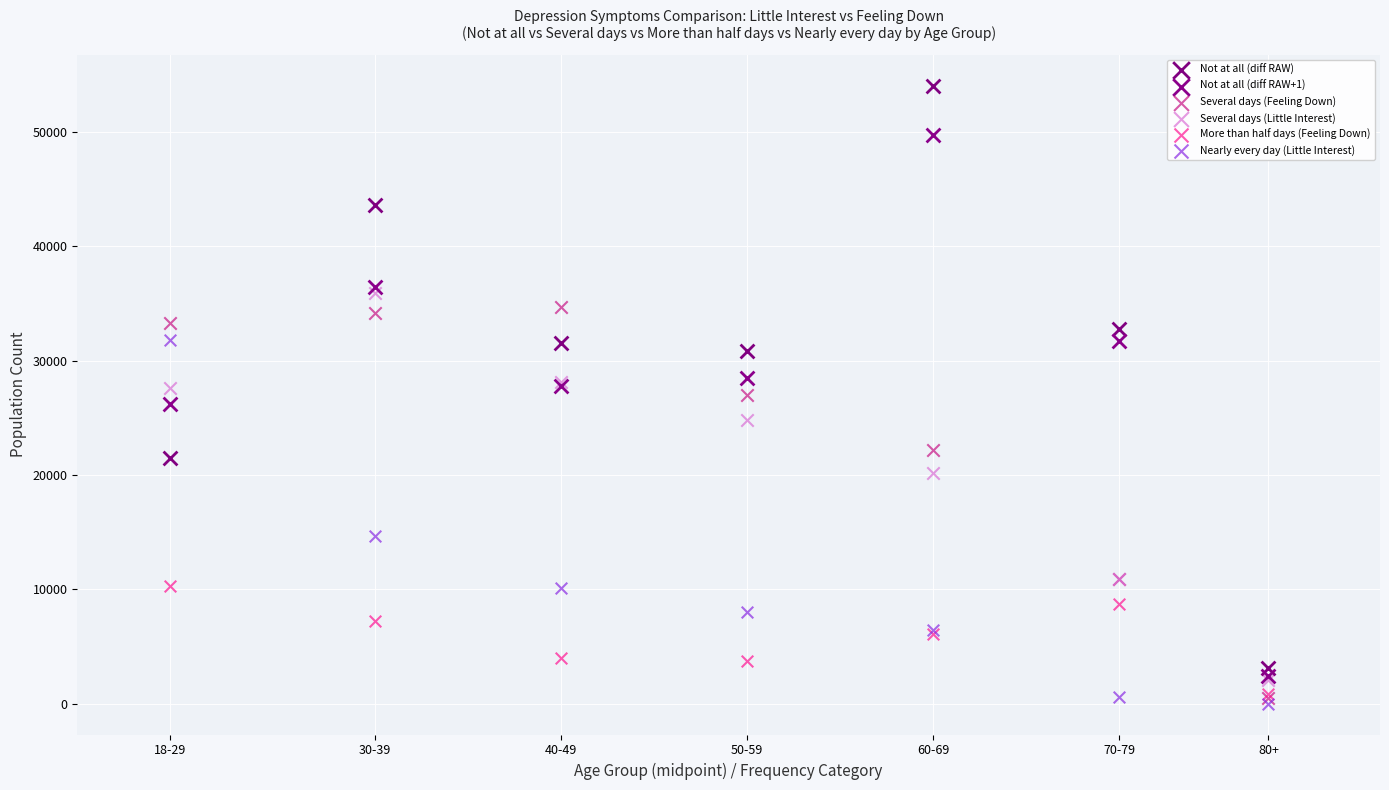

In the Several days (Little Interest) series, what Y value is closest to 18992?

20145